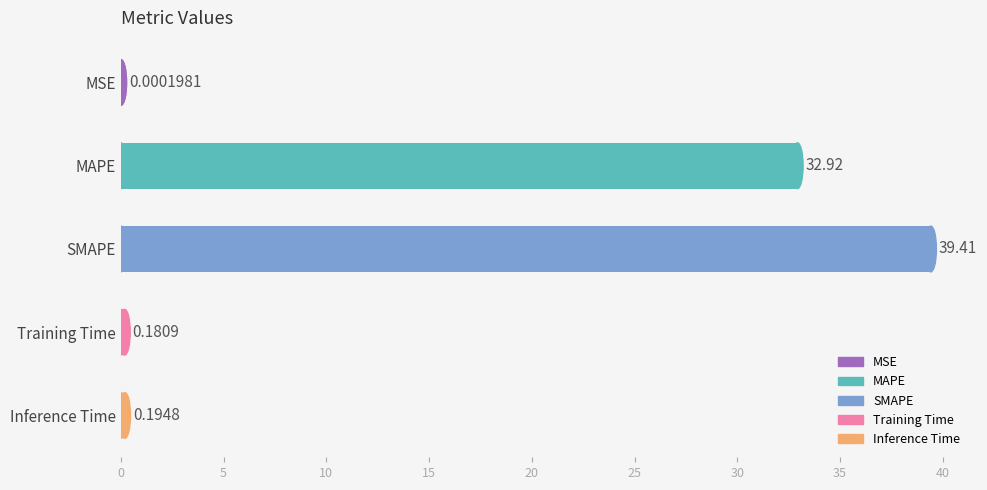

At which label is the value closest to 19?

MAPE